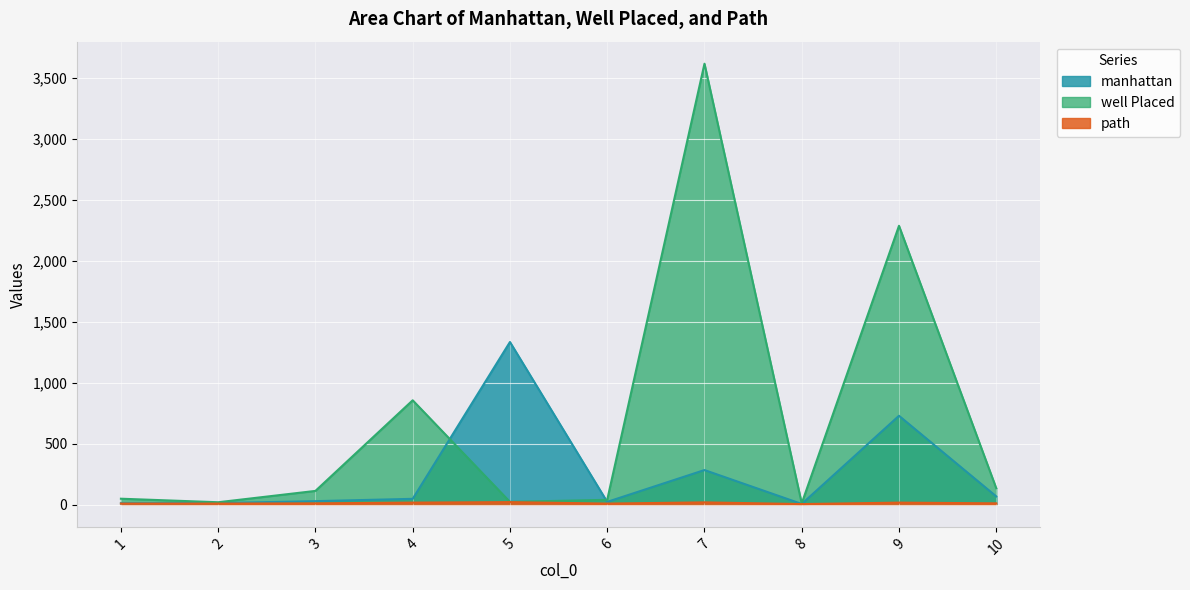

Reading right to left, what are all the values shown in this chart?

manhattan: 10=69	9=730	8=7	7=285	6=24	5=1335	4=49	3=30	2=14	1=13
well Placed: 10=136	9=2288	8=12	7=3617	6=41	5=24	4=857	3=114	2=21	1=50
path: 10=12	9=18	8=6	7=20	6=10	5=22	4=18	3=12	2=10	1=10